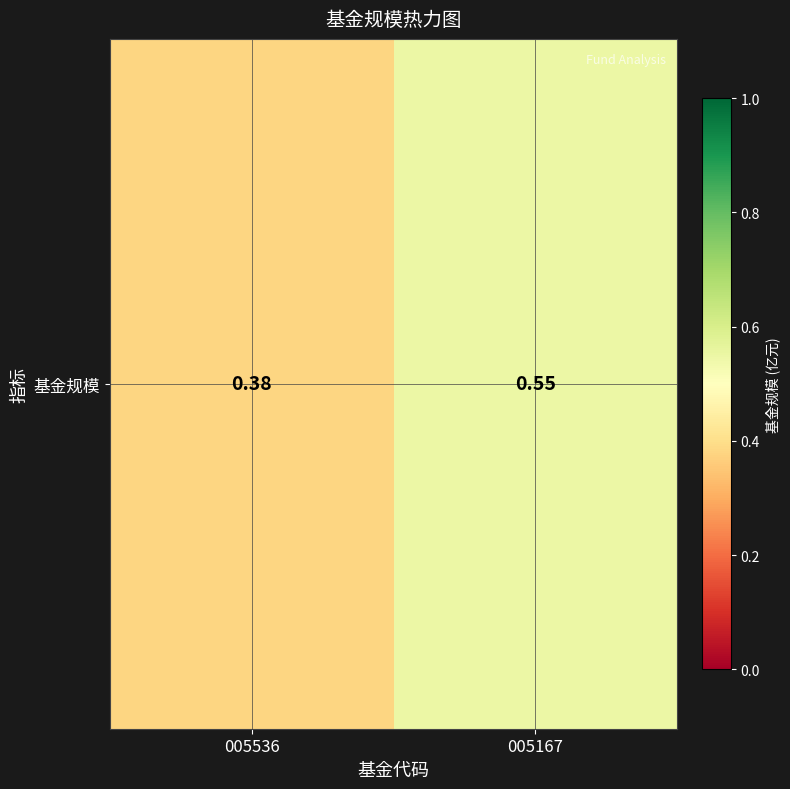

List the labels in order of value, smallest first.

005536, 005167